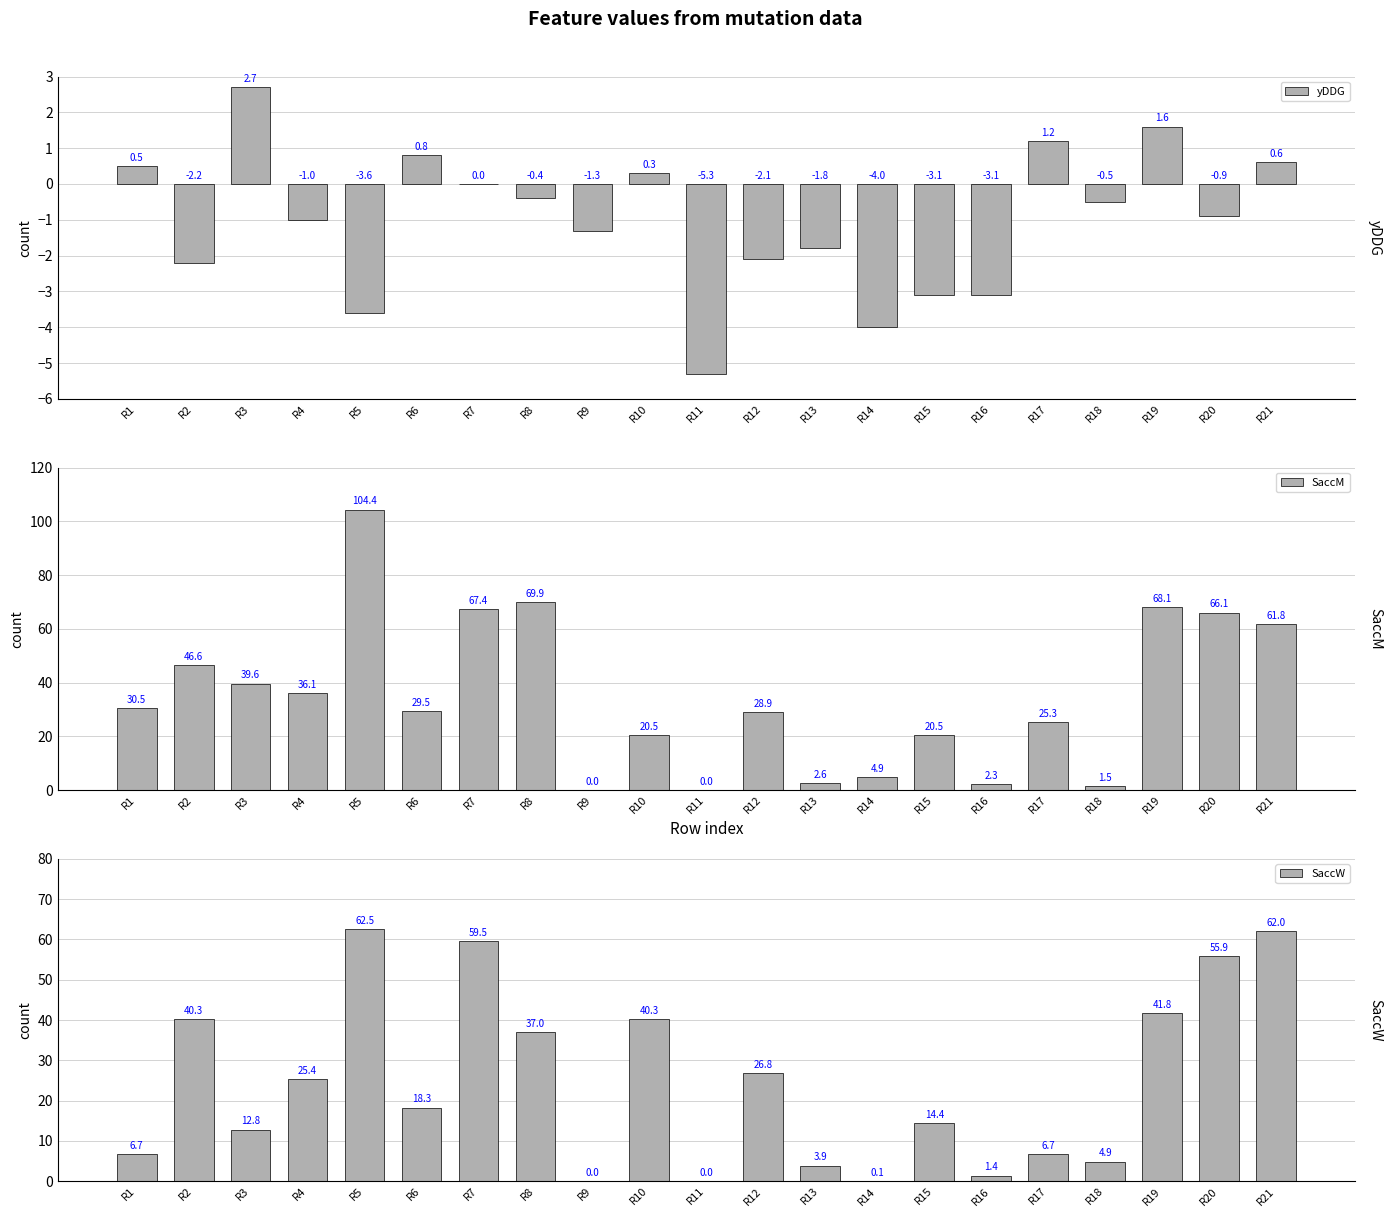

Is it true that yDDG equals 1.6 at R19?

True